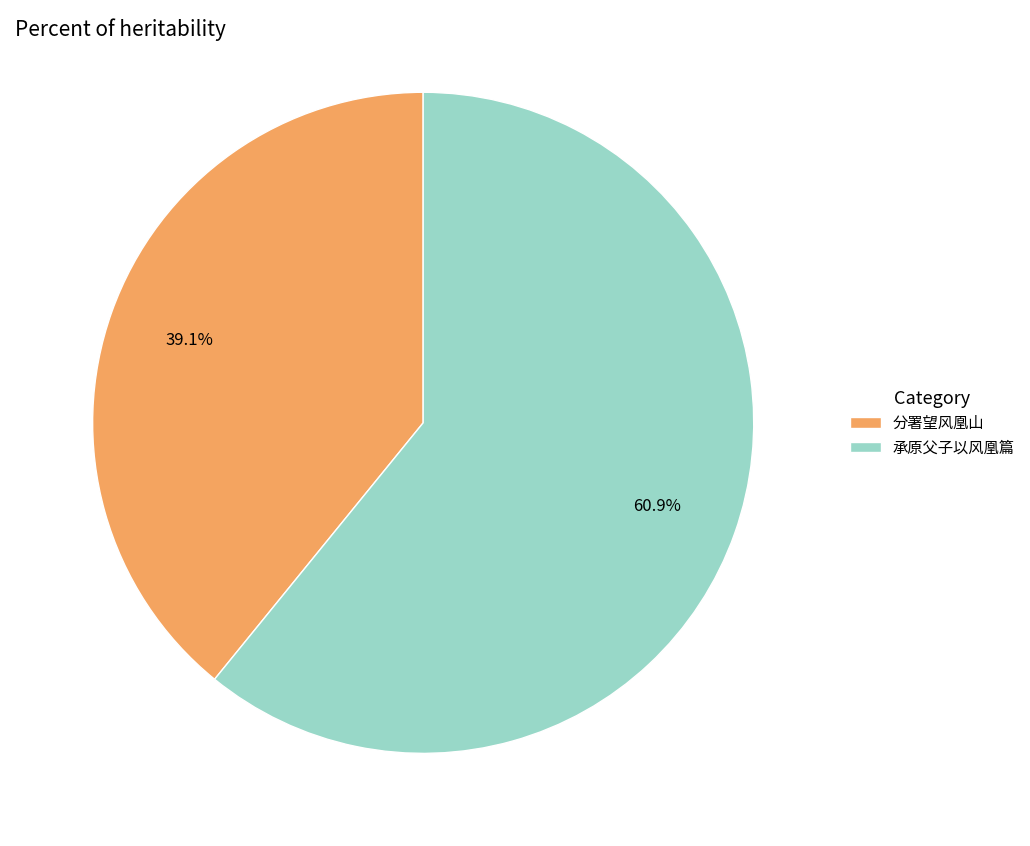

Rank the categories by value from highest to lowest.

承原父子以风凰篇, 分署望风凰山